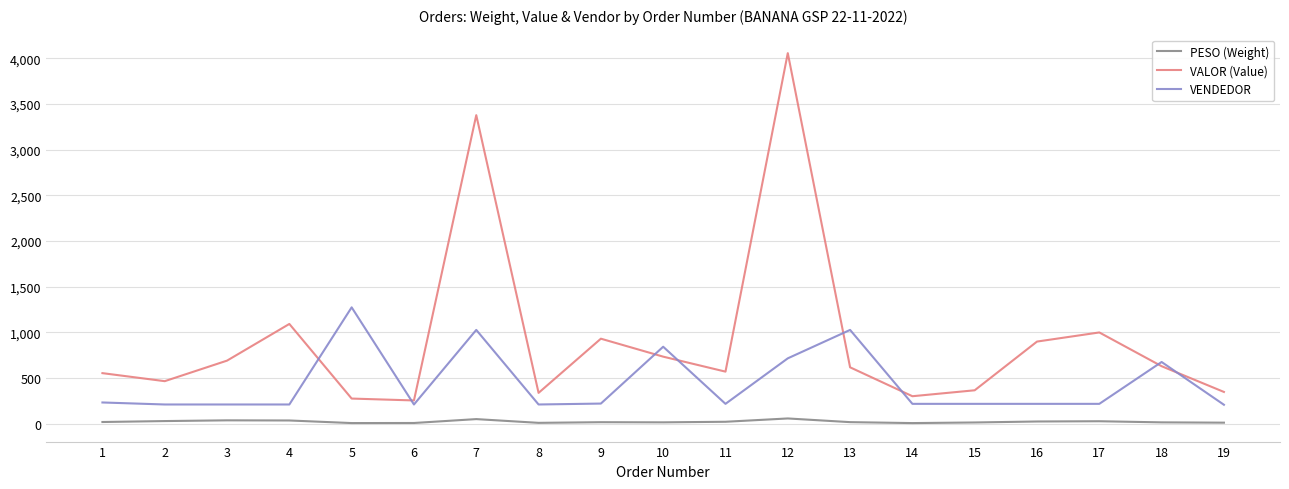

Which series has the widest spread of values?

VALOR (Value)